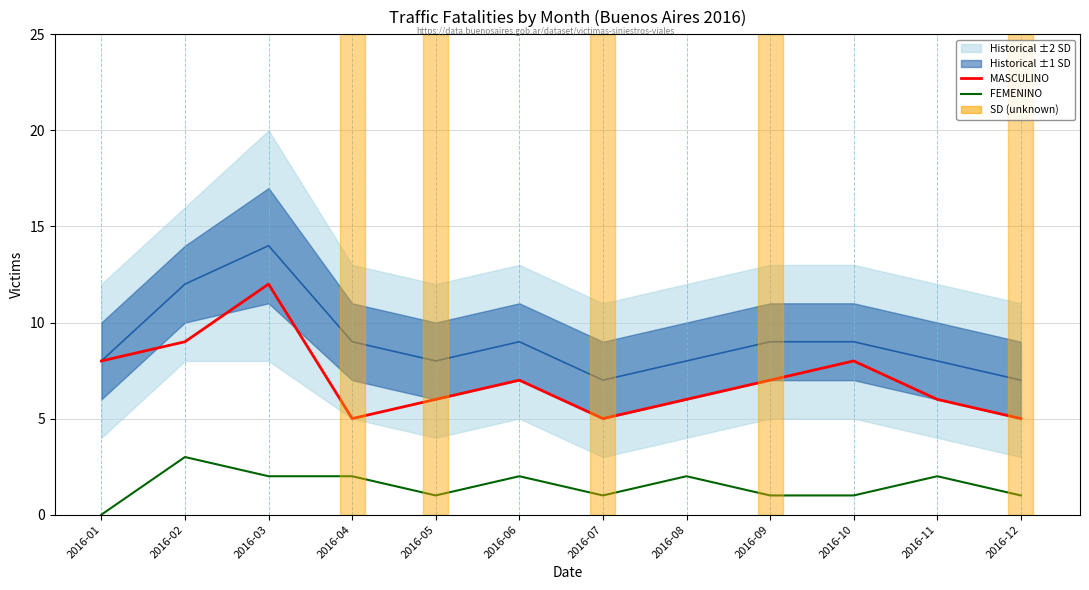

Is this an area chart (filled region under the line)?

No